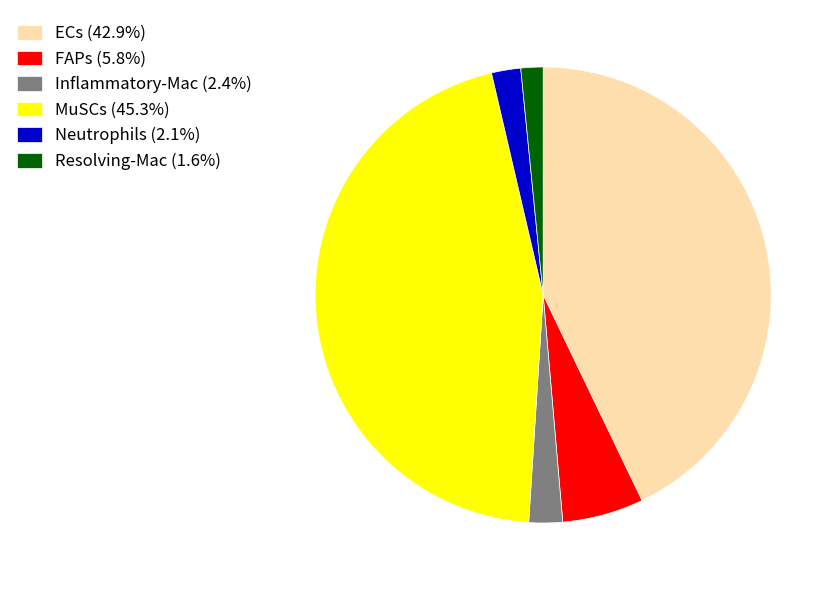

How many segments does this pie chart have?

6